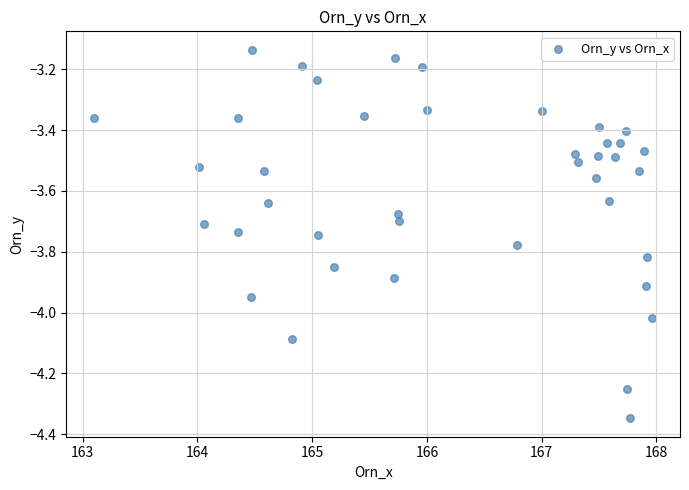

What is the range of Y values (max minus min)?

1.2